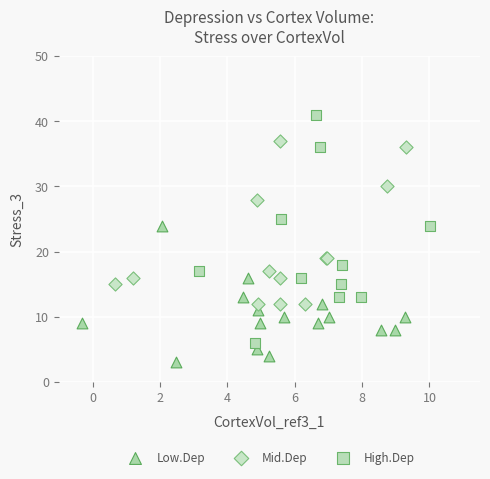

What are all the series names shown in the legend?

Low.Dep, Mid.Dep, High.Dep